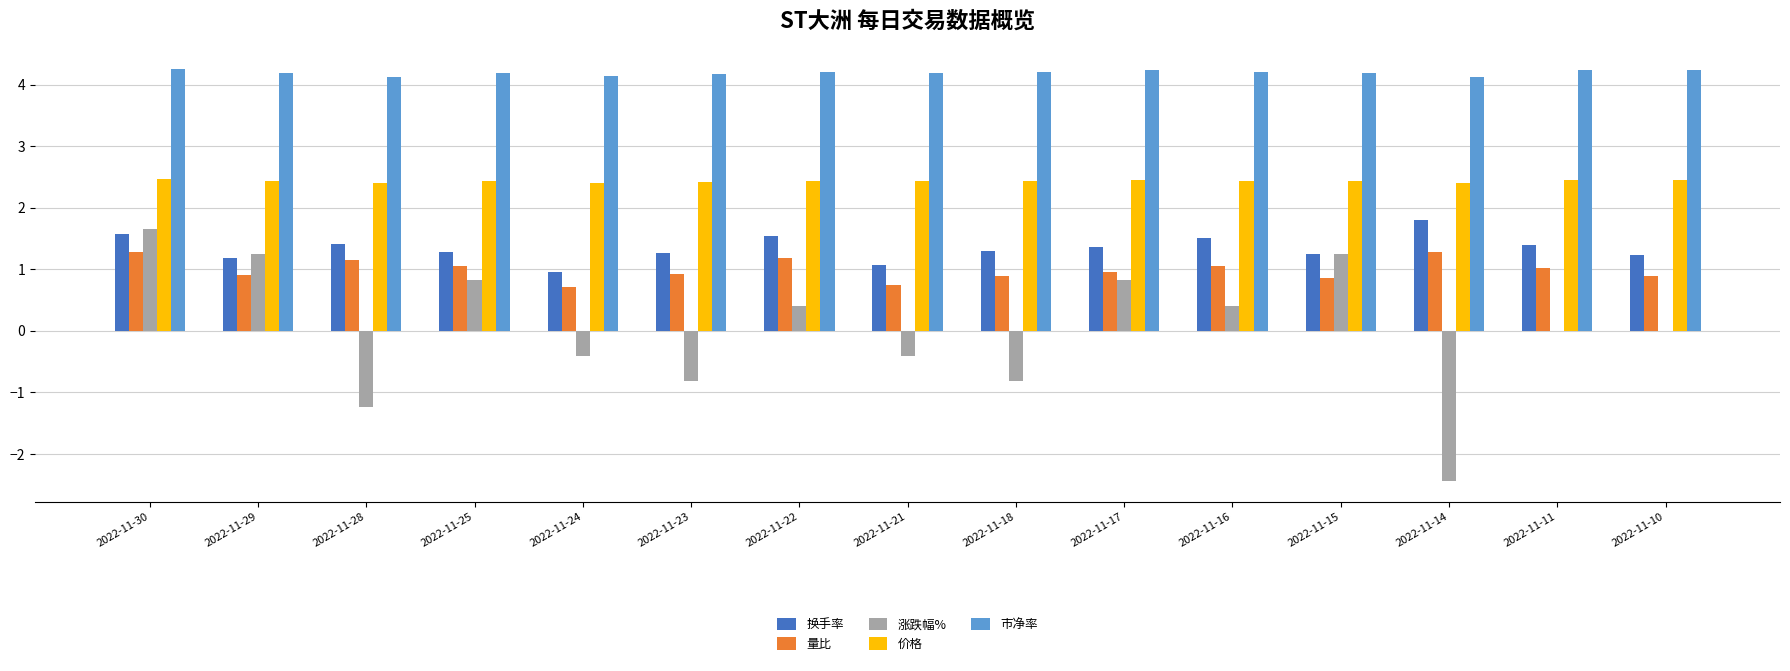

Which series has the largest total across all categories?

市净率